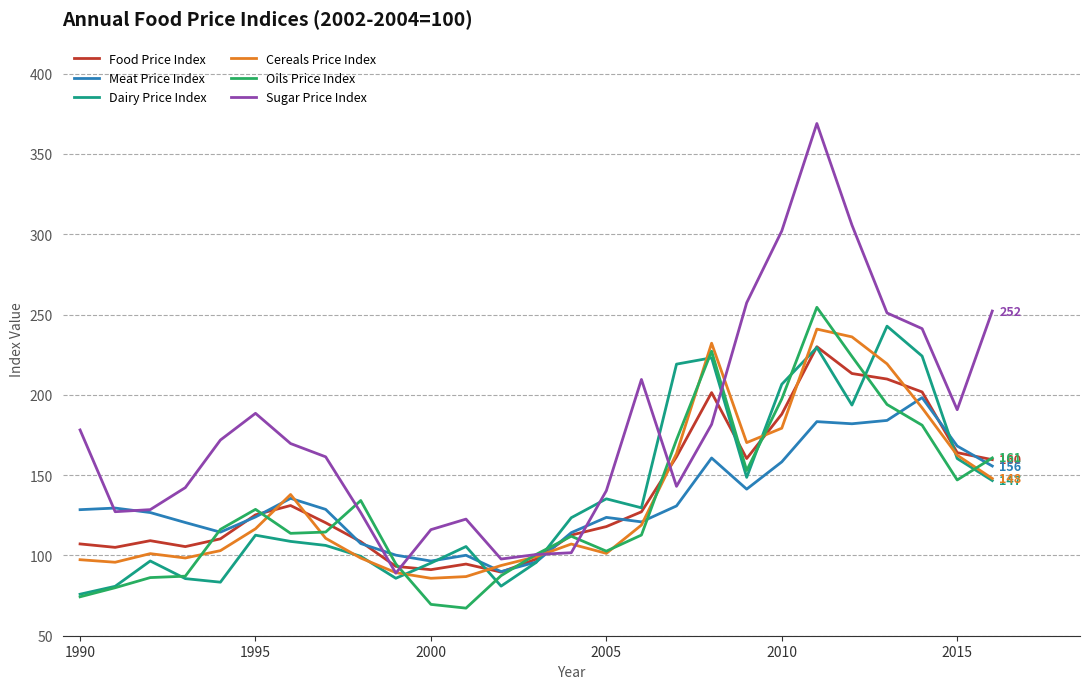

Which series has the largest total across all categories?

Sugar Price Index